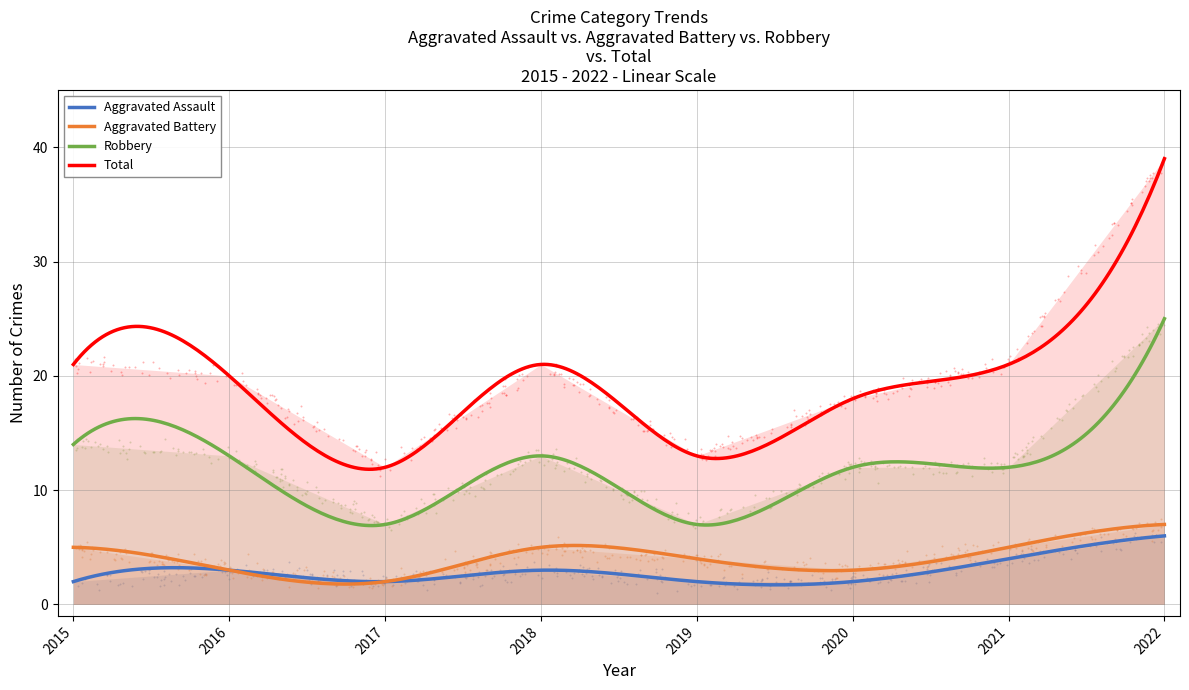

What are all the series names shown in the legend?

Aggravated Assault, Aggravated Battery, Robbery, Total